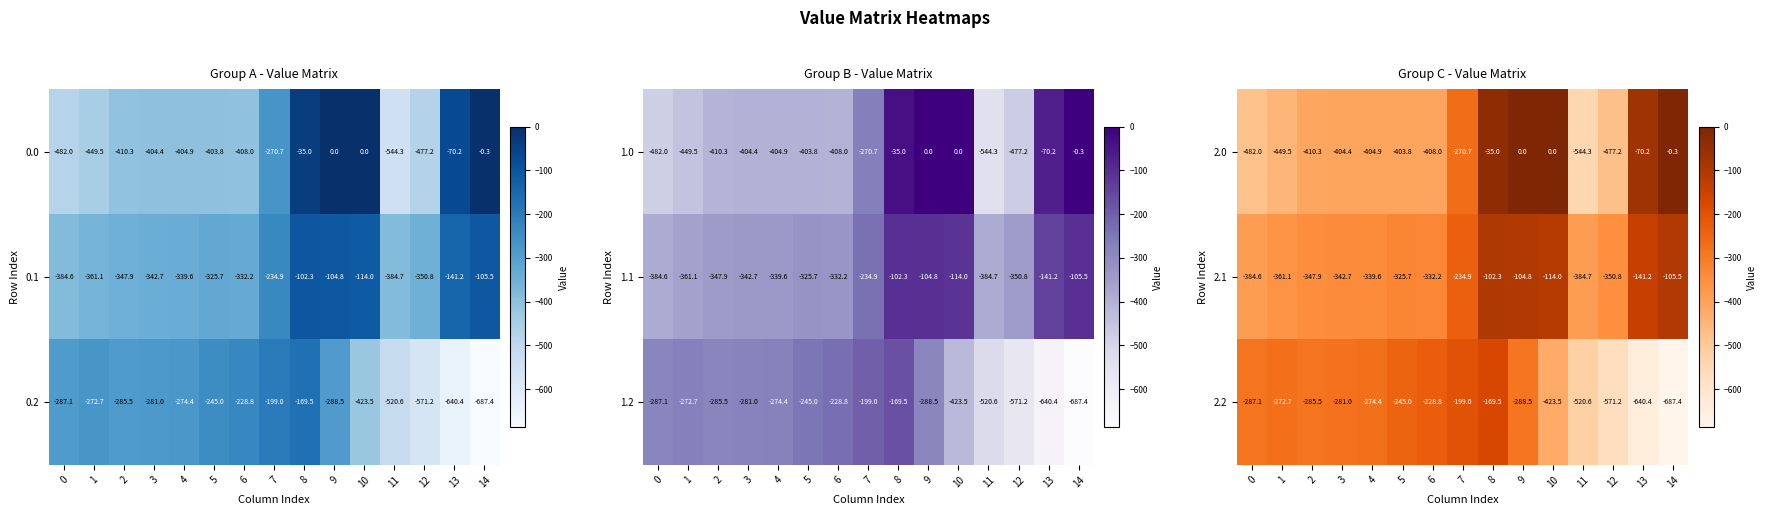

The value of 2.1 at 7 is -234.9. True or false?

True